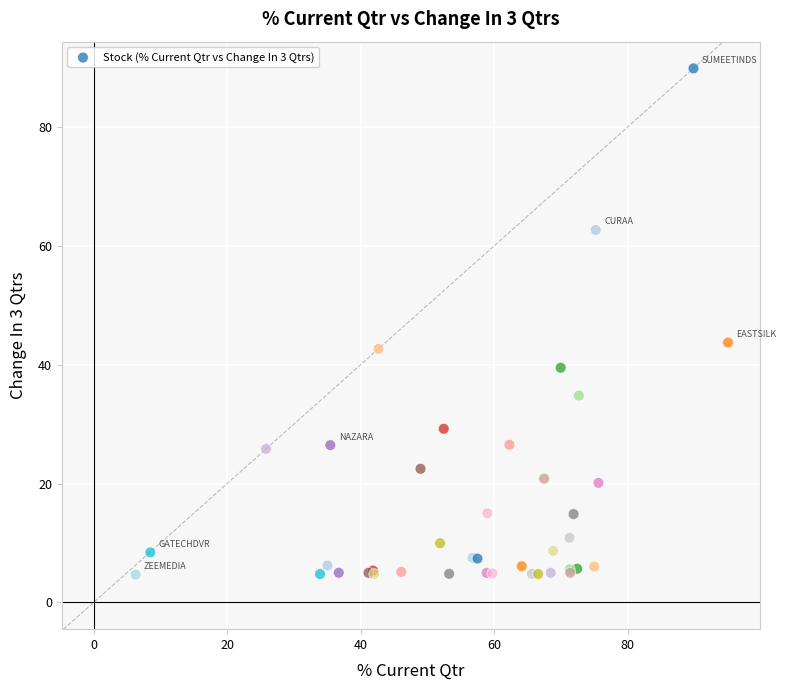

What Y value in the scatter plot is closest to 47?

43.7